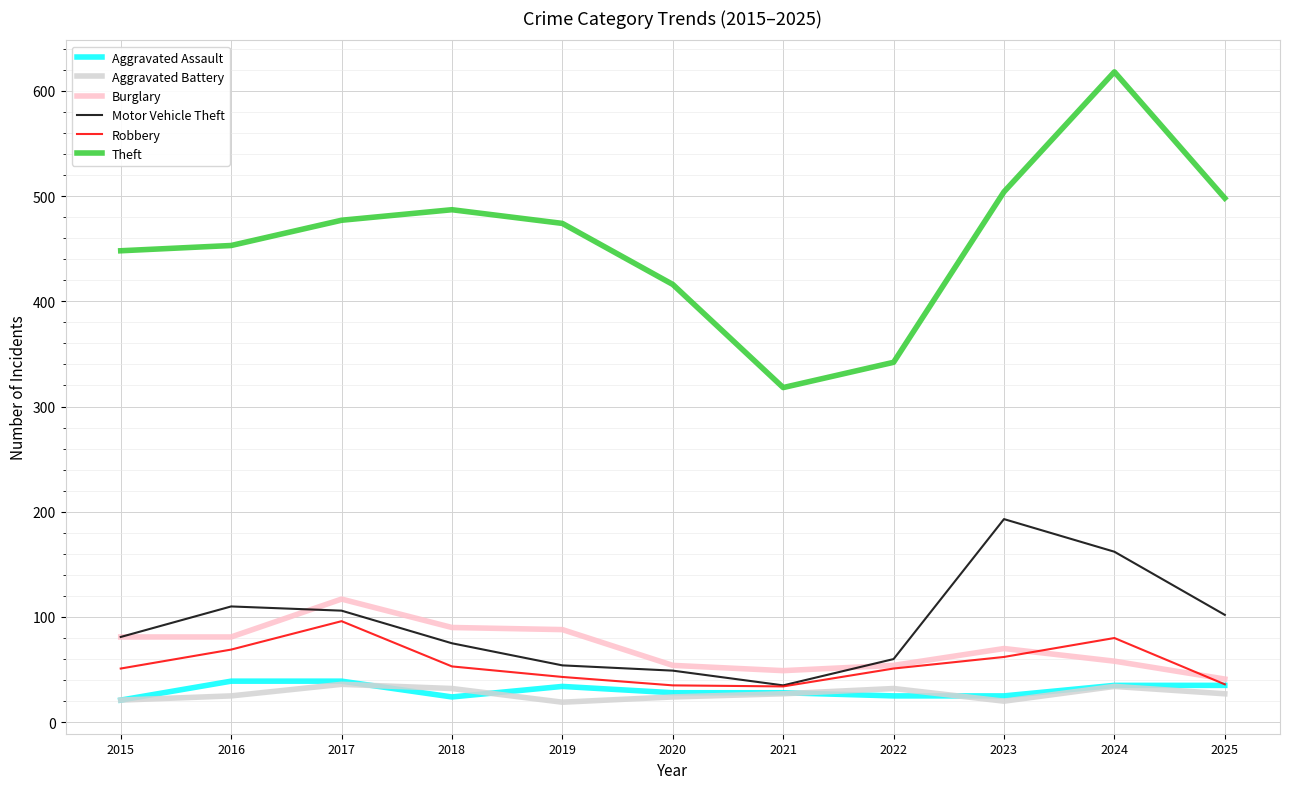

What is the sum of all Robbery values?

610